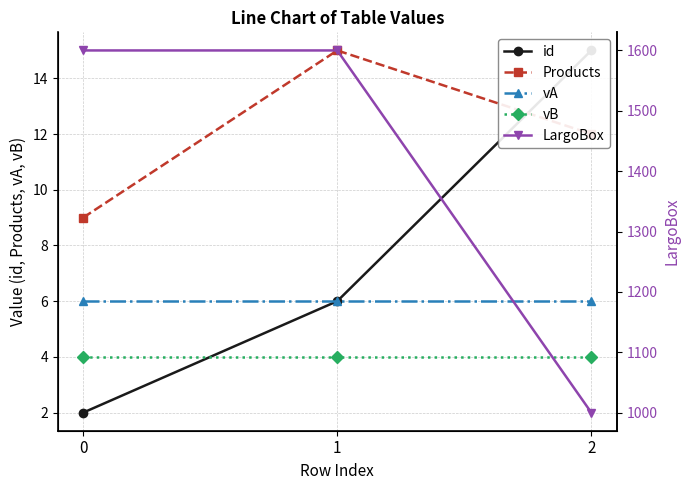

Where is Products nearest to the value 12?

2